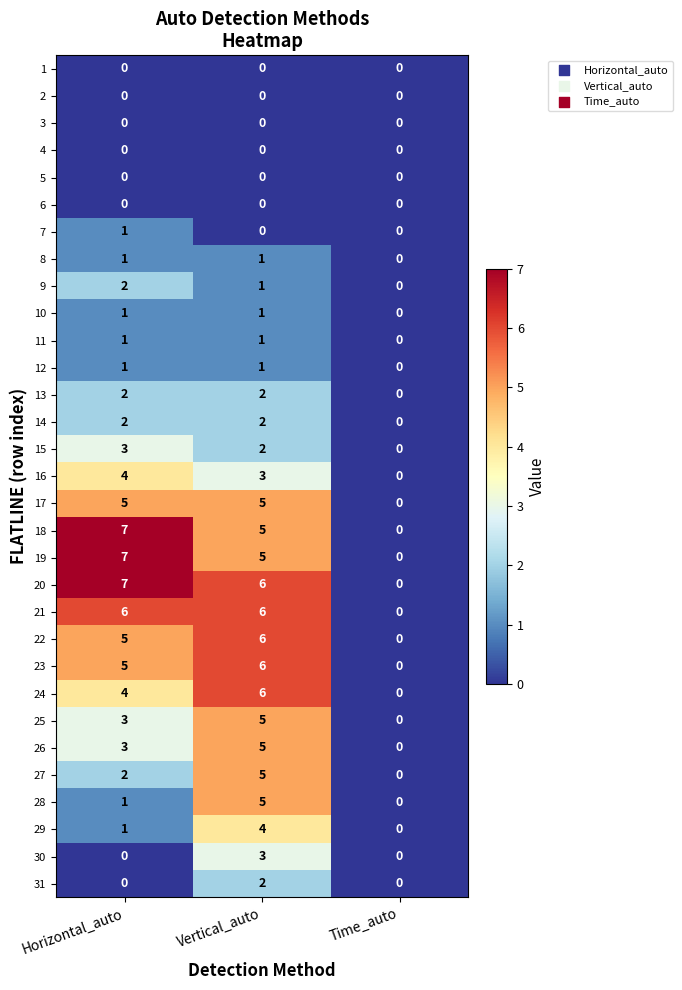

What is the spread (max minus min) of values at Horizontal_auto?

7